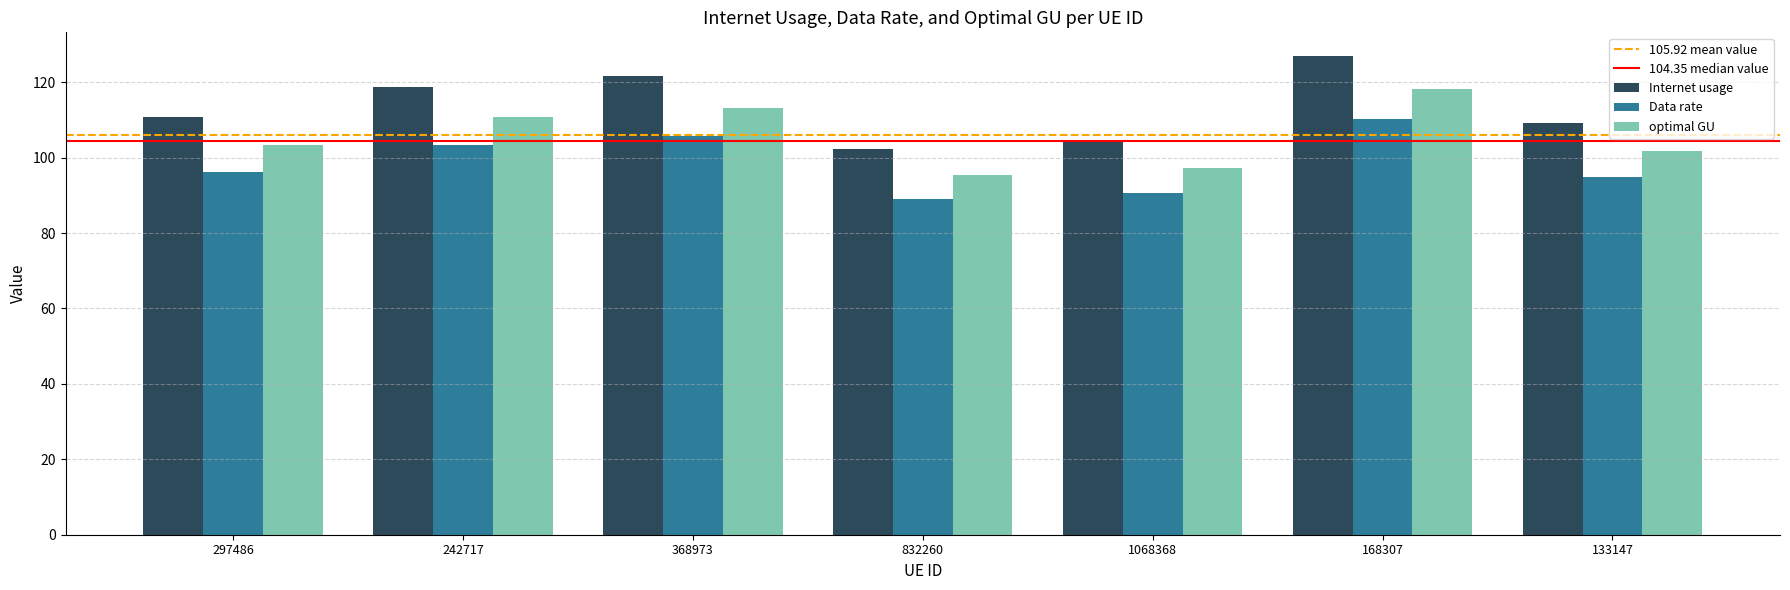

What is the difference between the highest and lowest values at 1068368?

13.7